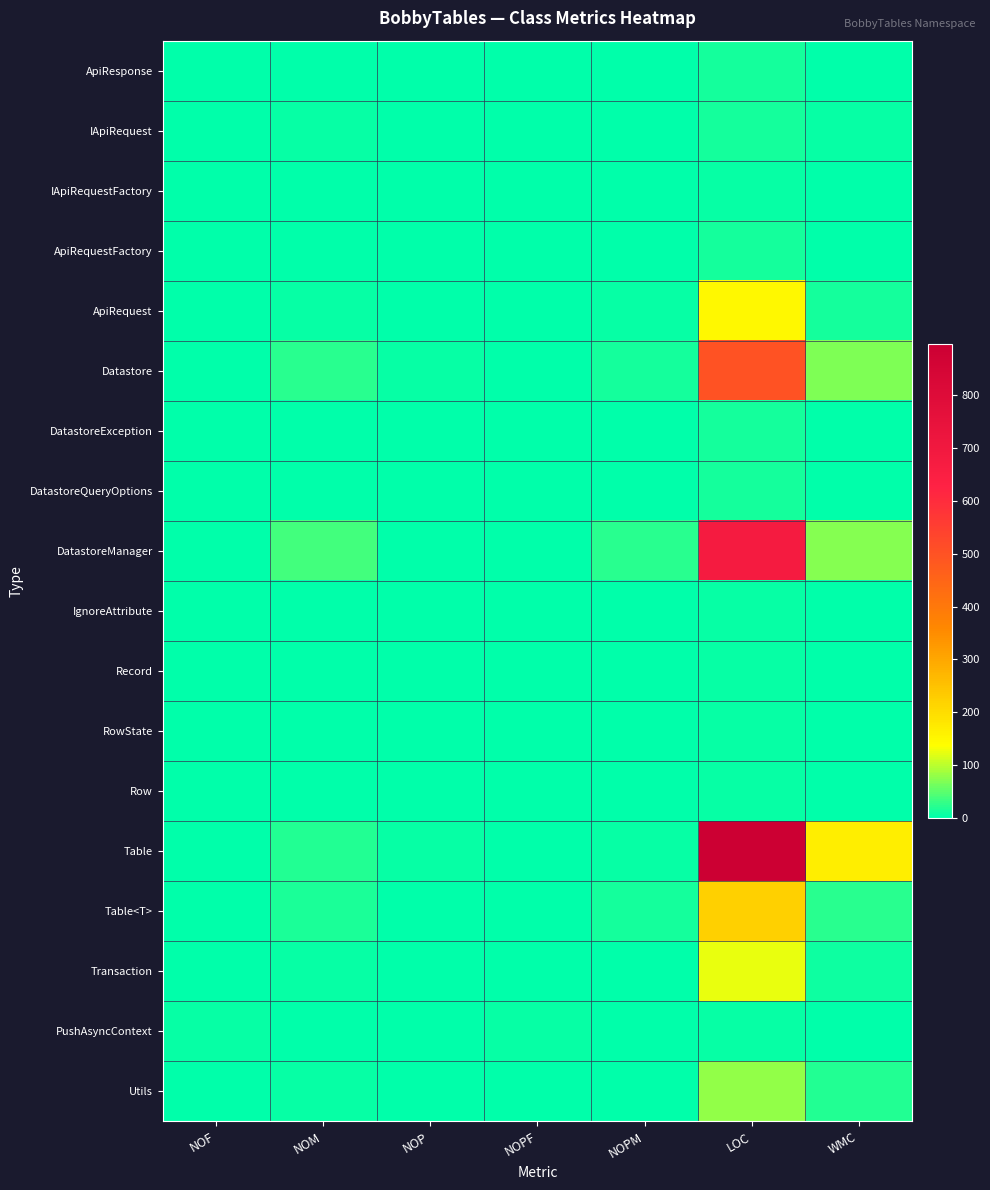

Between NOP and LOC, which series saw the biggest shift?

Table